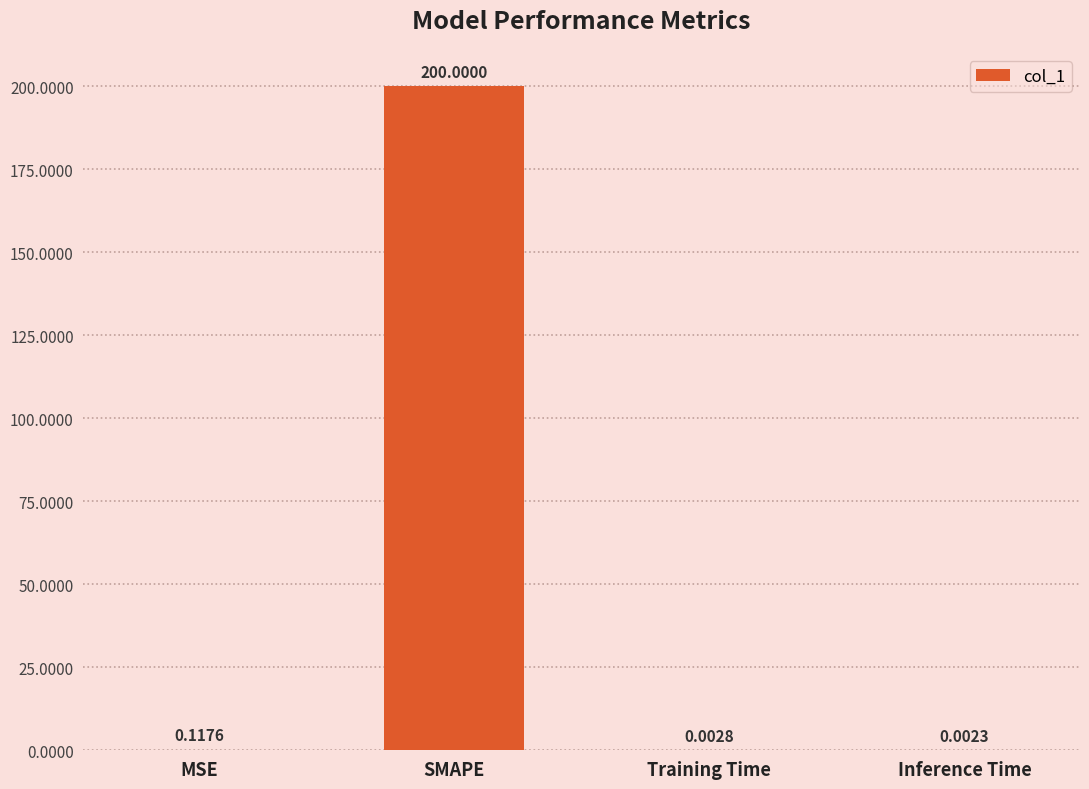

What is the sum of all values?

200.1